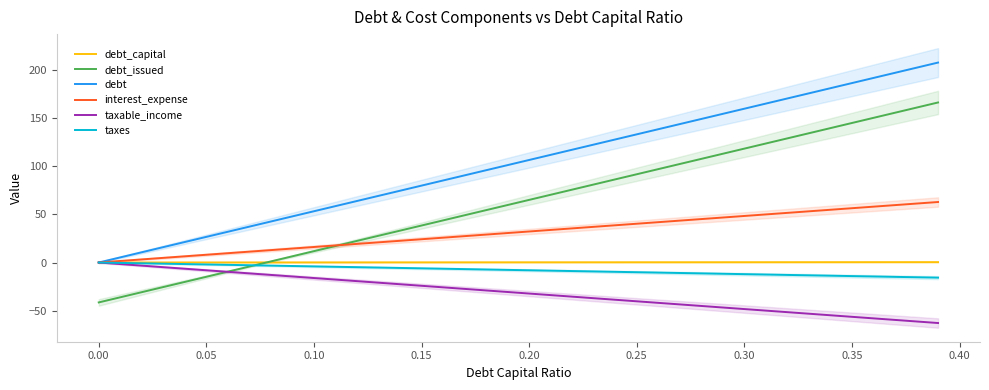

List the series in order of their peak value, highest first.

debt, debt_issued, interest_expense, debt_capital, taxable_income, taxes